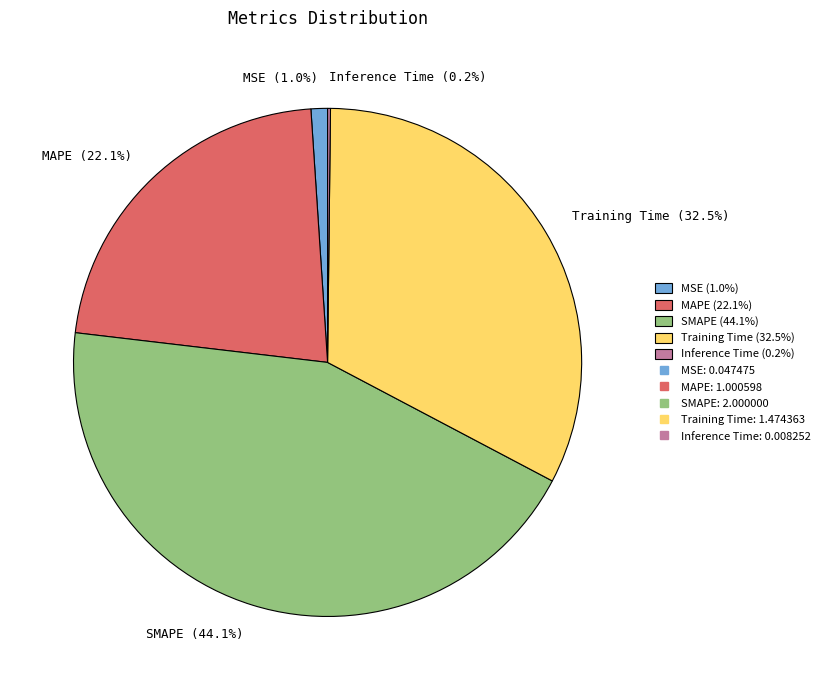

Which has a higher value, SMAPE (44.1%) or Training Time (32.5%)?

SMAPE (44.1%)